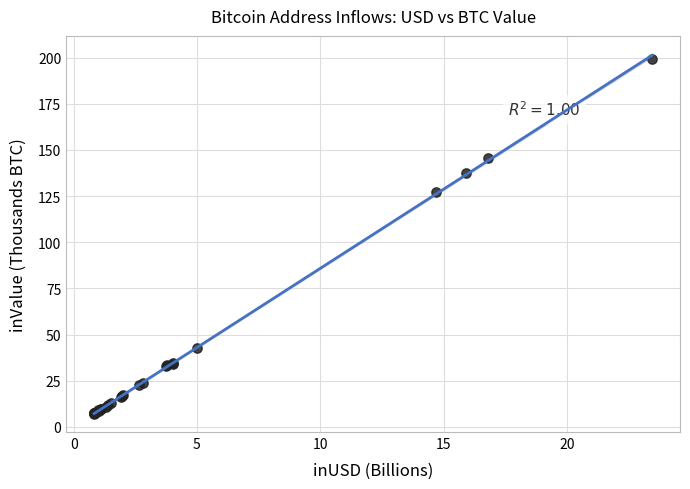

What Y value in the scatter plot is closest to 103?

127.1